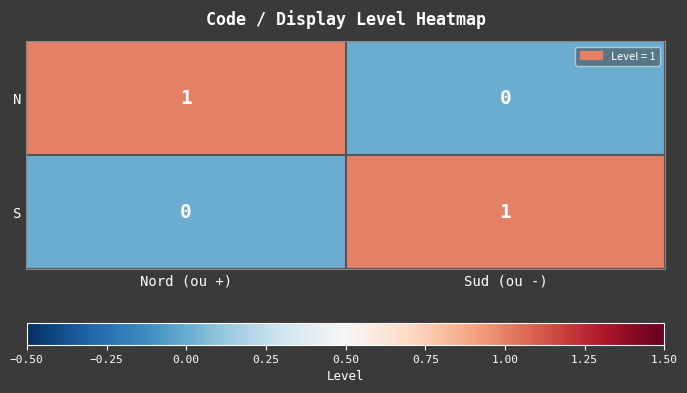

List the labels in order of N value, largest first.

Nord (ou +), Sud (ou -)